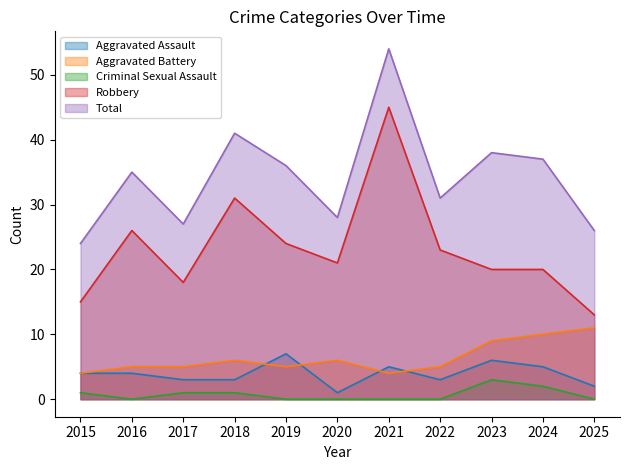

What is the sum of all Aggravated Assault values?

43